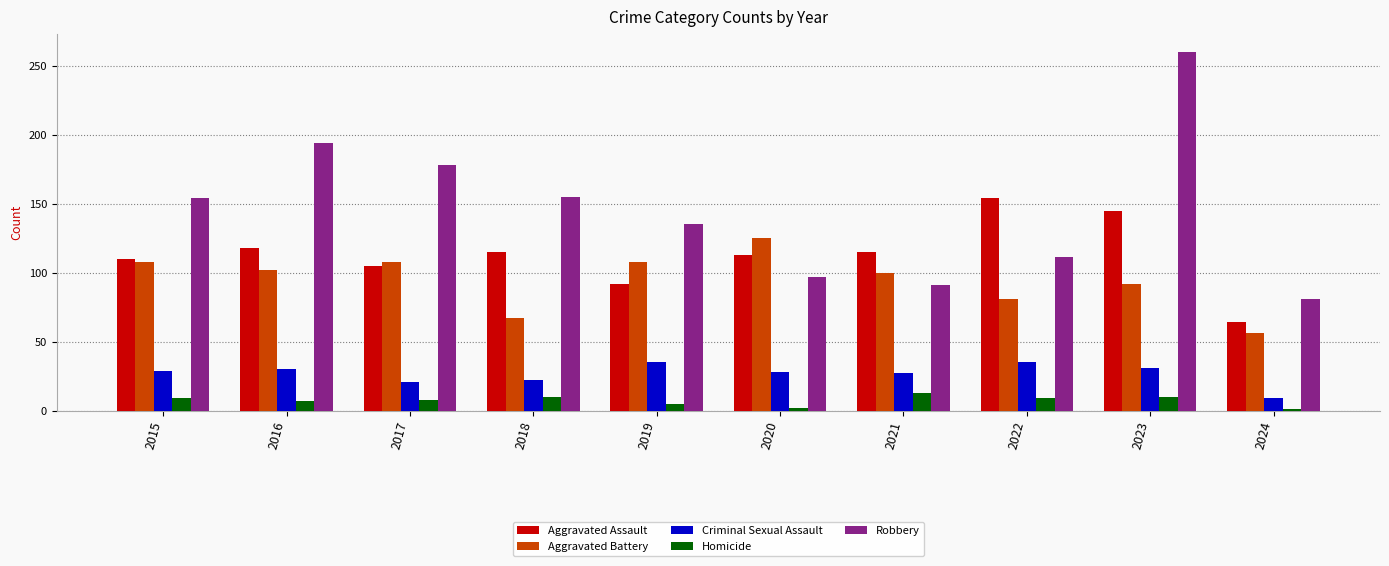

Where is Robbery nearest to the value 170?

2017